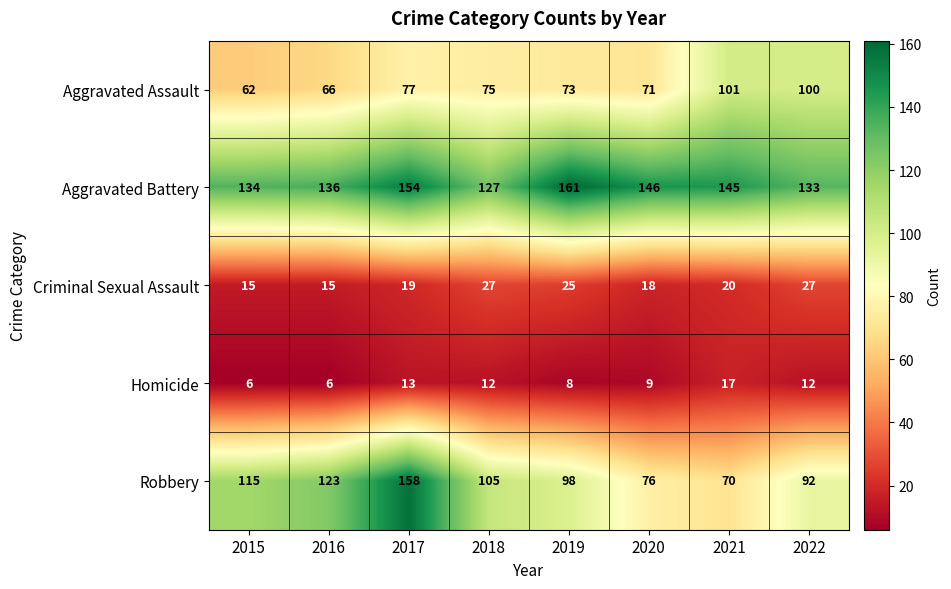

Which series has the largest total across all categories?

Aggravated Battery